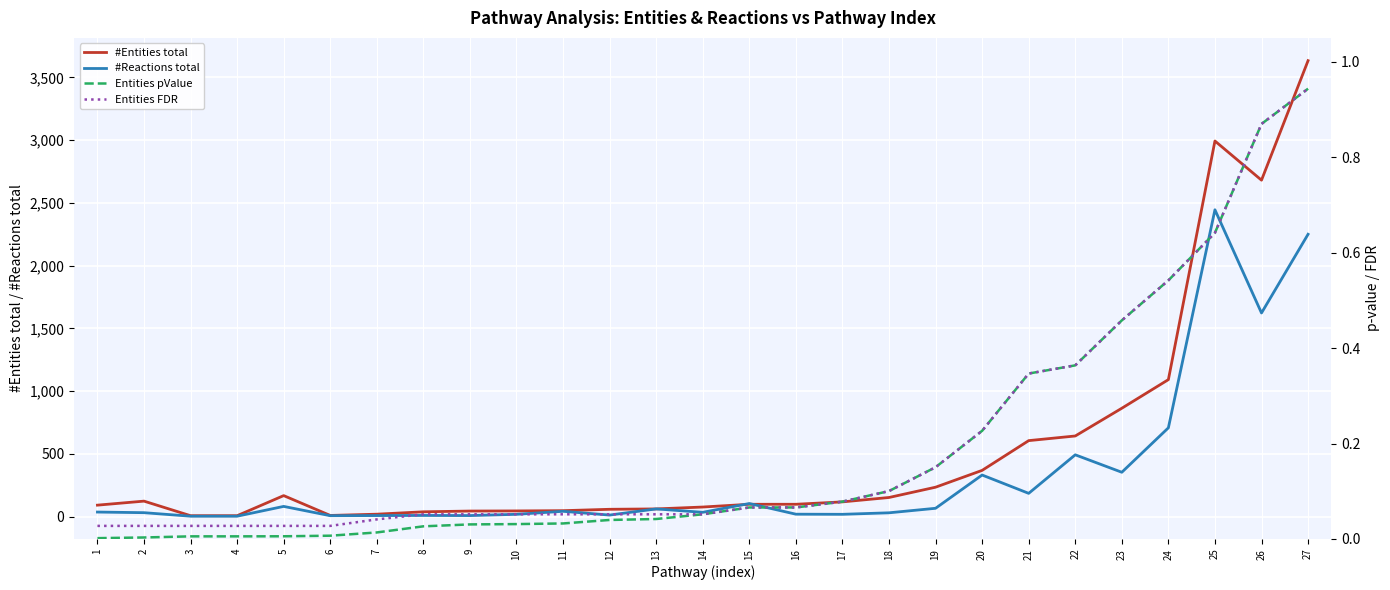

True or false: #Reactions total has a value of 105.0 at 15.

True